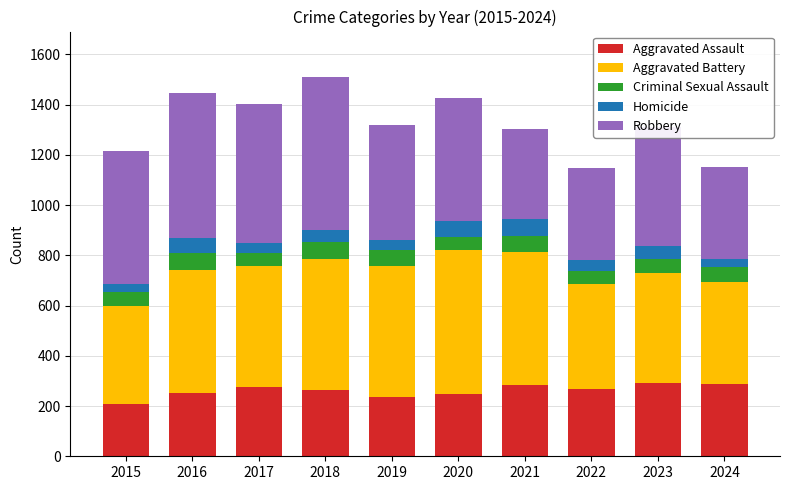

True or false: Aggravated Assault has a value of 293 at 2023.

True